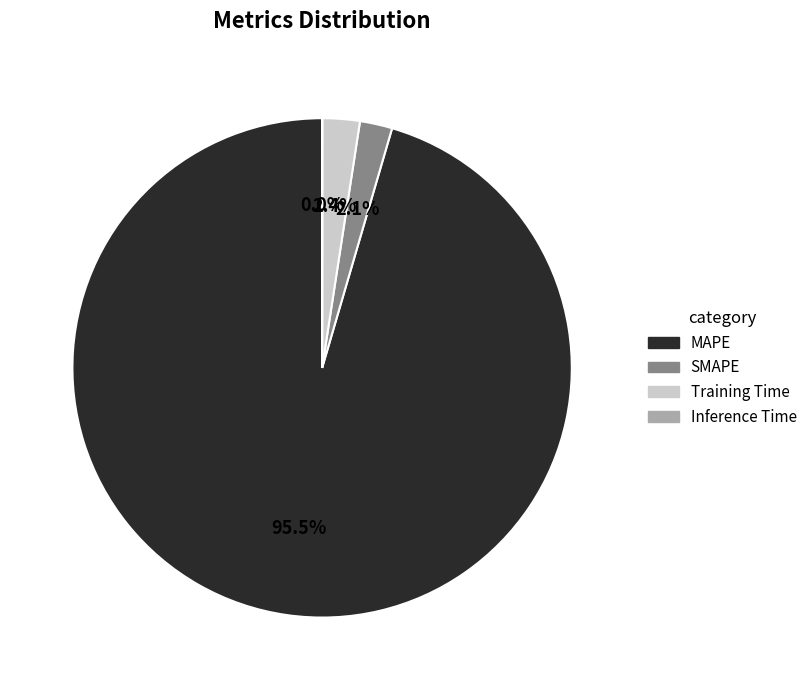

Which category has the biggest portion of the pie?

MAPE